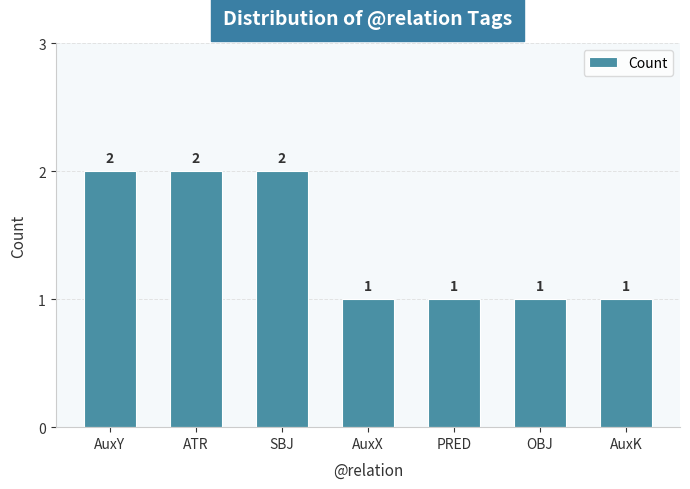

Between SBJ and AuxK, which is larger?

SBJ